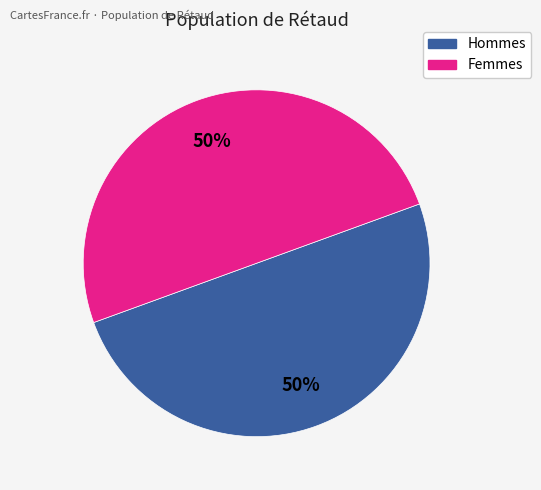

To the nearest percent, what is the average slice percentage?

50%